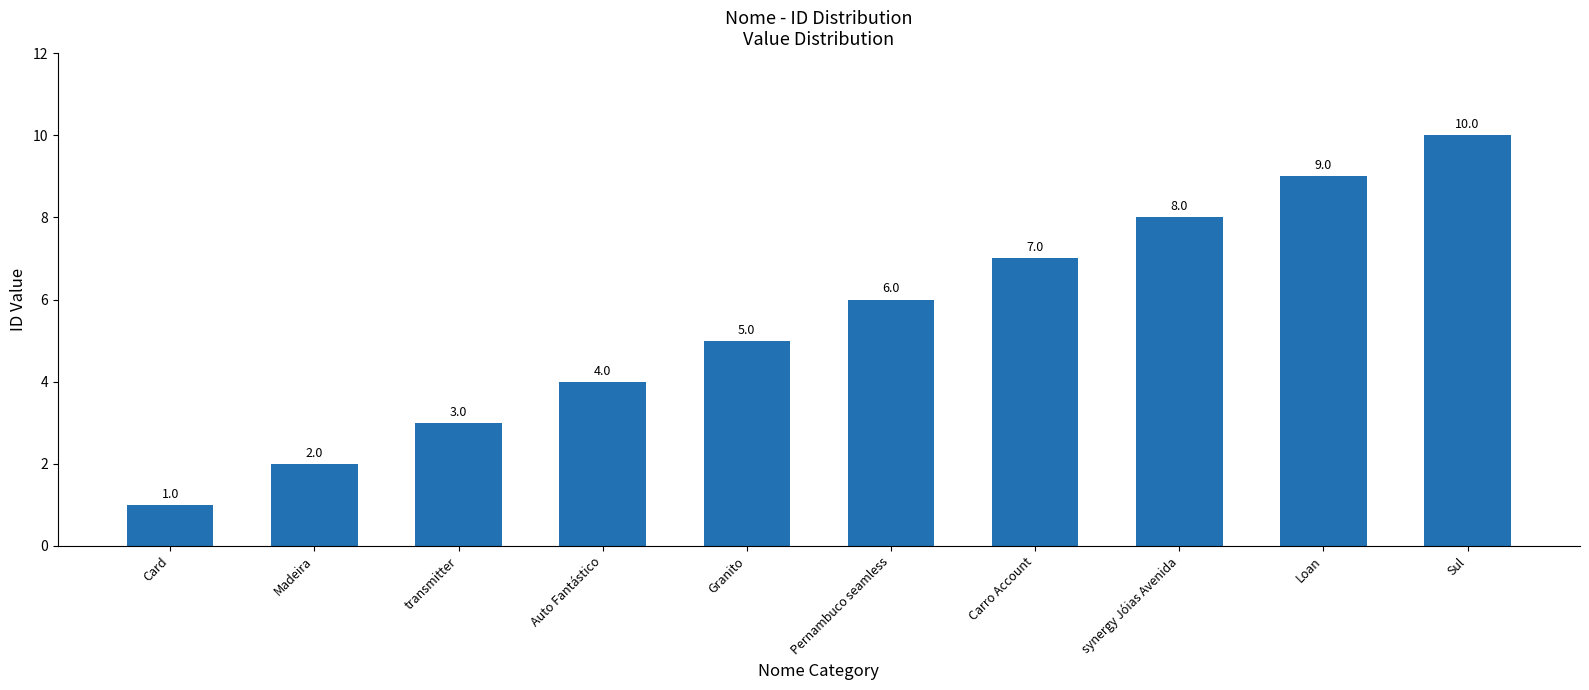

Approximately how many times larger is the value at Sul compared to Auto Fantástico?

2.5